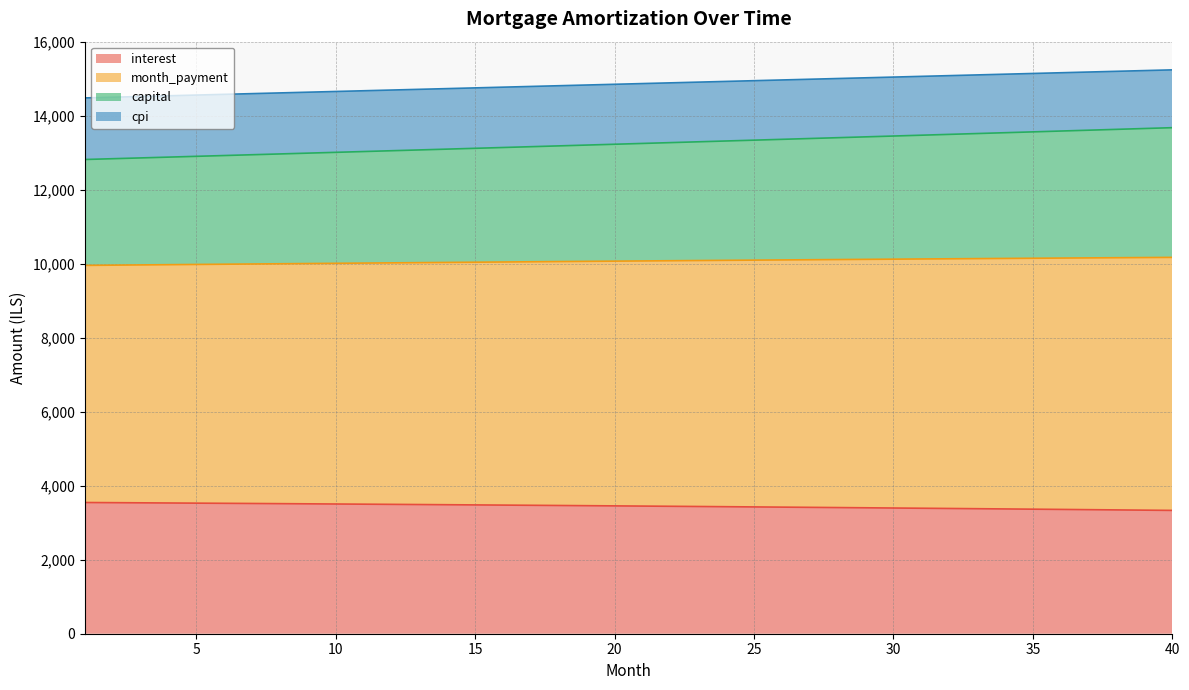

True or false: capital has more than 2 interior local peaks.

False